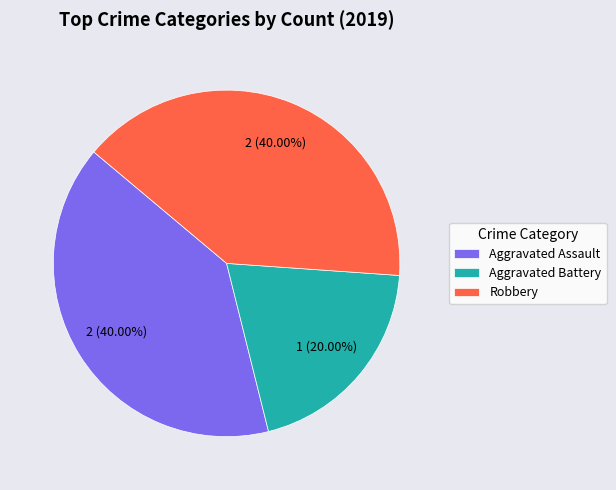

To the nearest percent, what is the difference between the largest and smallest slice percentages?

20%